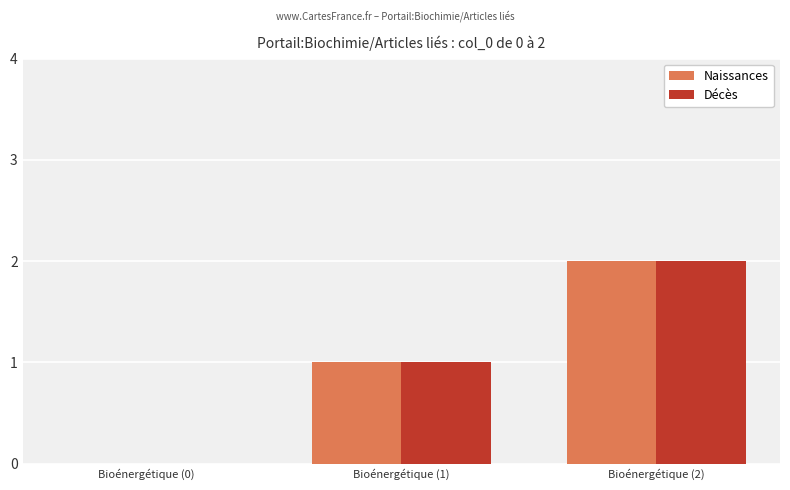

How many data points does each series have?

3